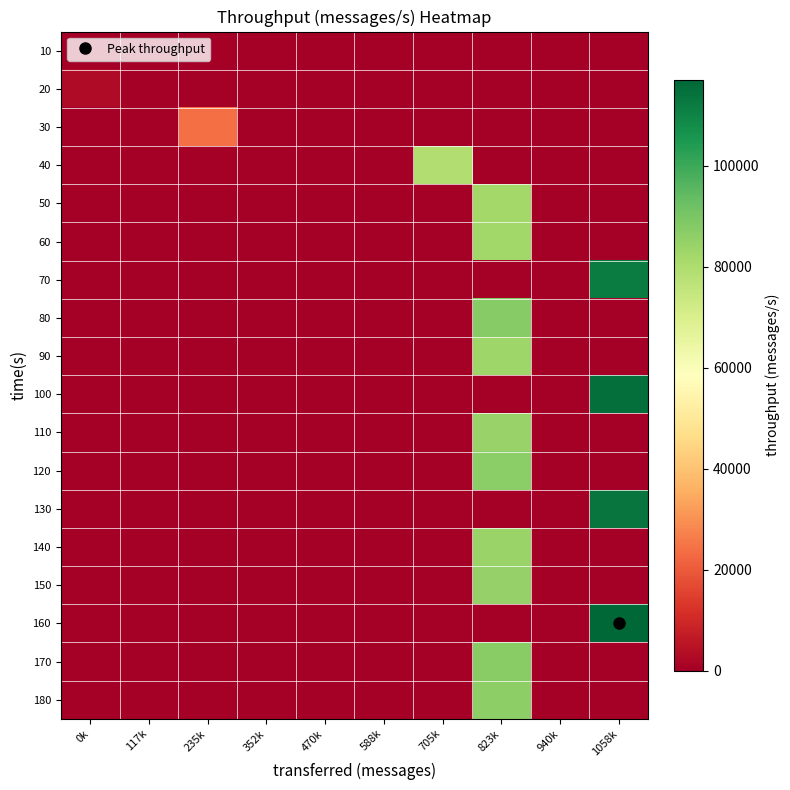

What is the total value across all series at 1058k?

457495